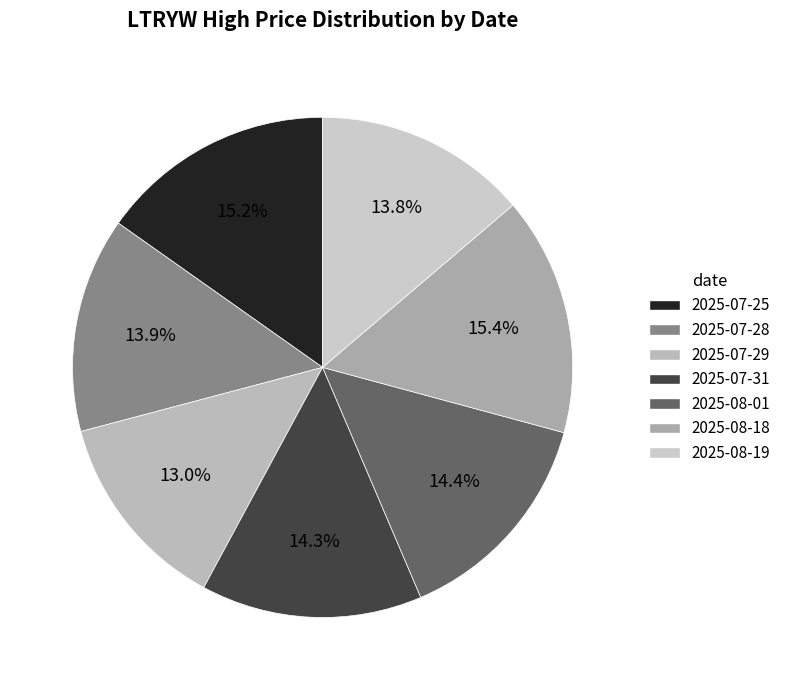

What percentage is the 2025-07-31 slice, to the nearest percent?

14%